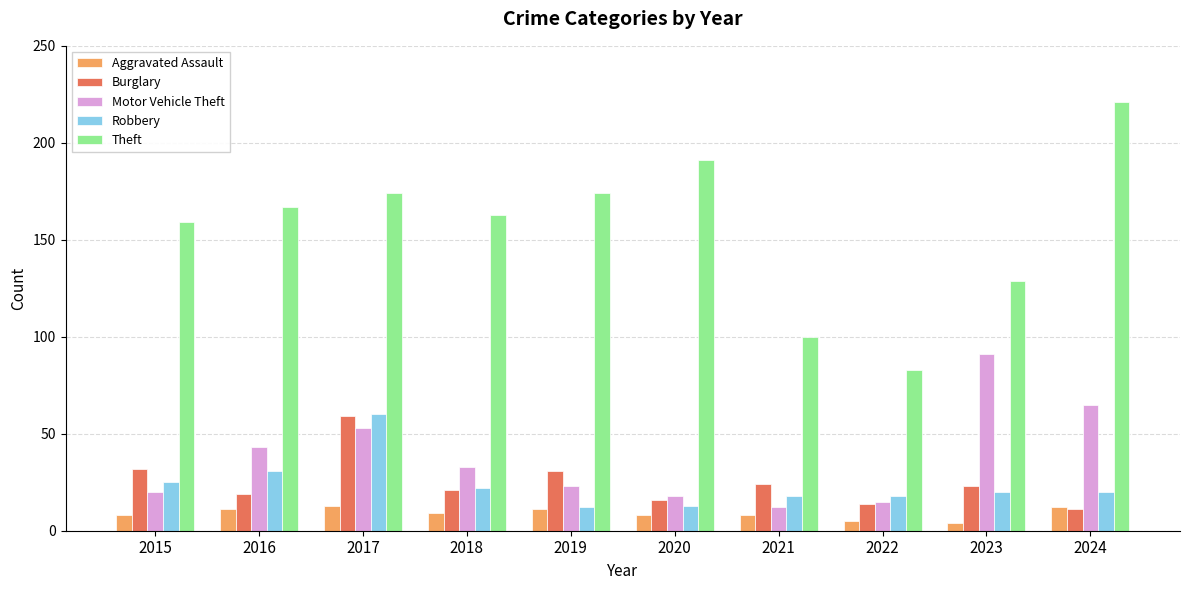

What is the total value across all series at 2018?

248